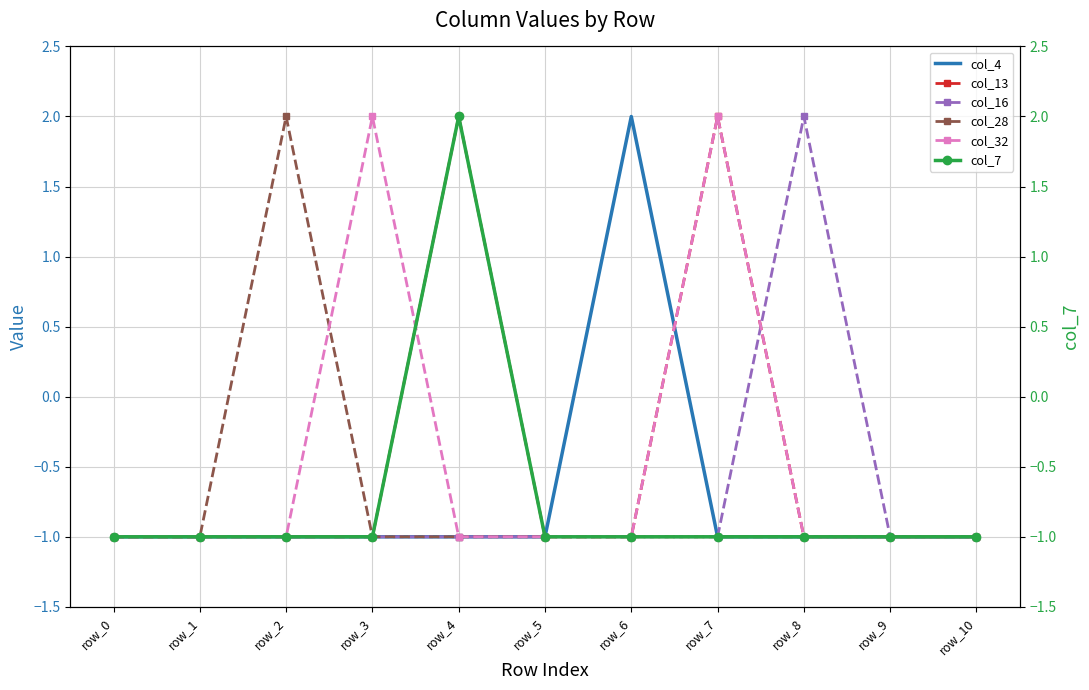

What are all the series names shown in the legend?

col_4, col_13, col_16, col_28, col_32, col_7